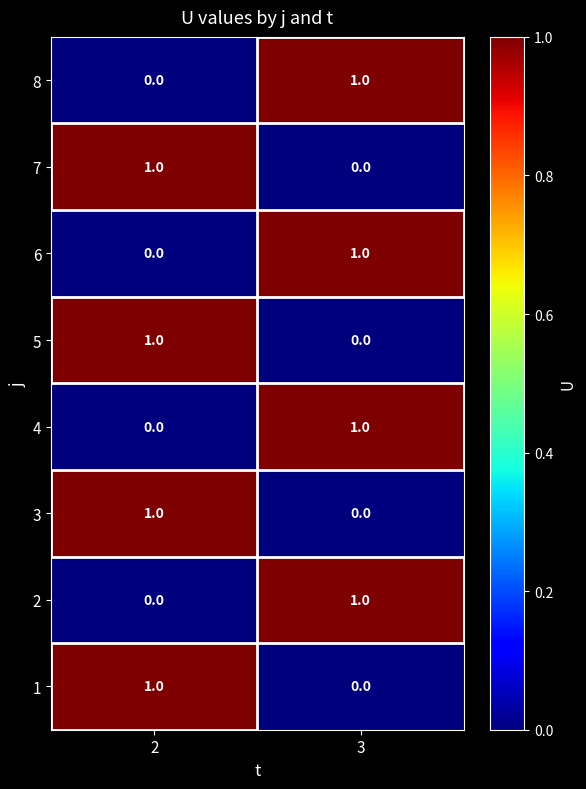

Rank the categories by 6 value from highest to lowest.

3, 2